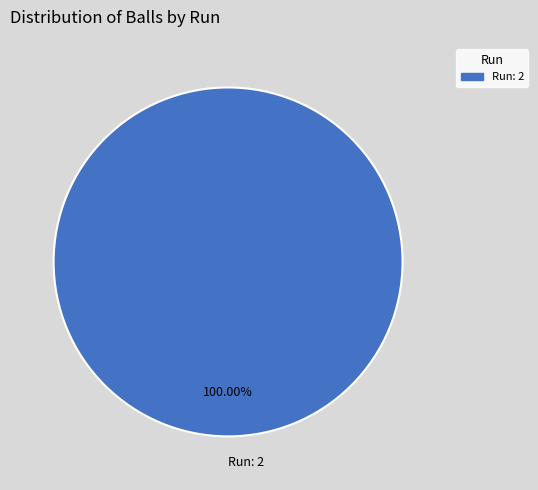

Is there a majority slice in this chart?

Yes